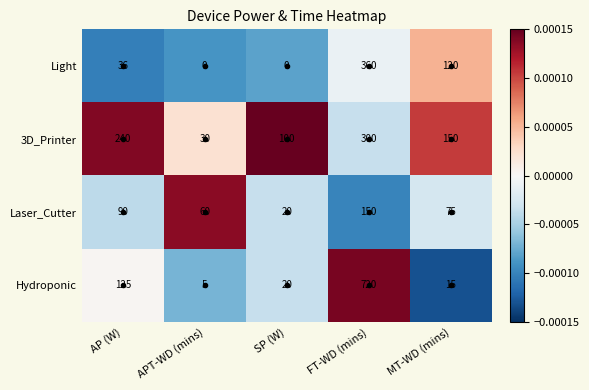

At which label is Light closest to 180?

MT-WD (mins)